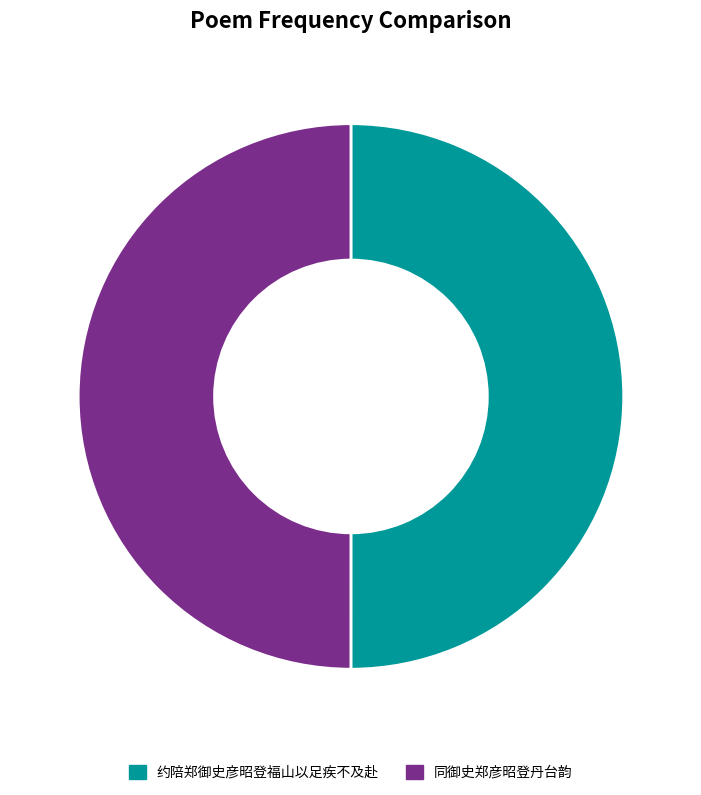

Do 约陪郑御史彦昭登福山以足疾不及赴 and 同御史郑彦昭登丹台韵 together represent more than half of the pie?

Yes